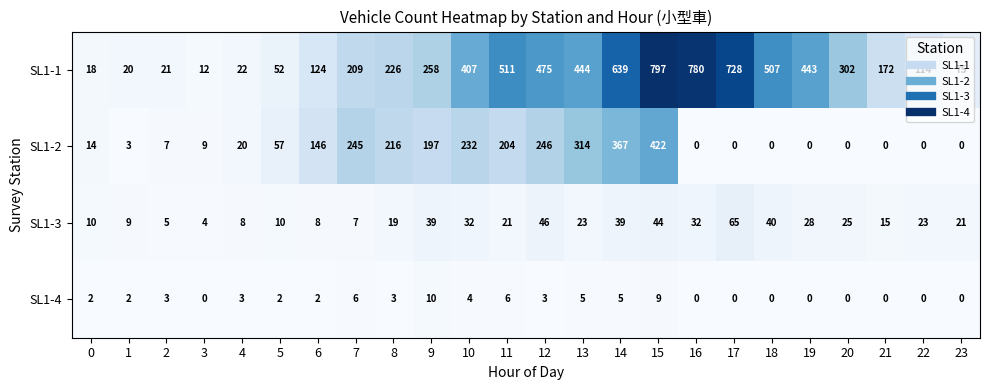

The value of SL1-4 at 3 is -7. True or false?

False